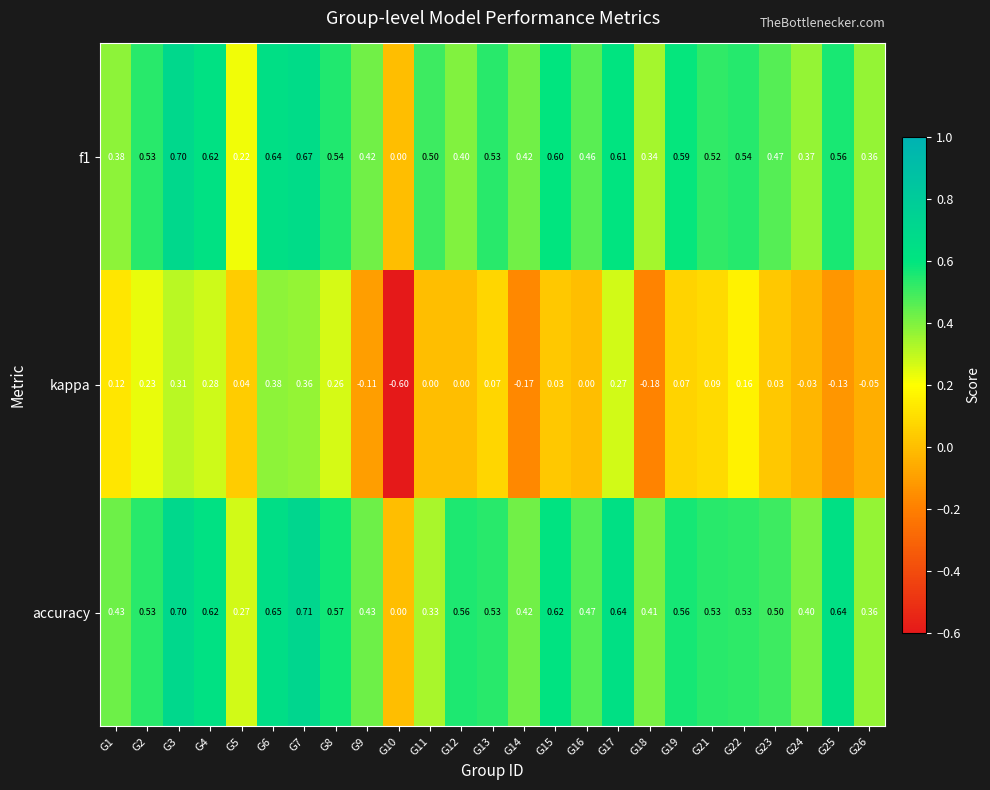

Is the value of kappa at G14 greater than the value of accuracy at G17?

No